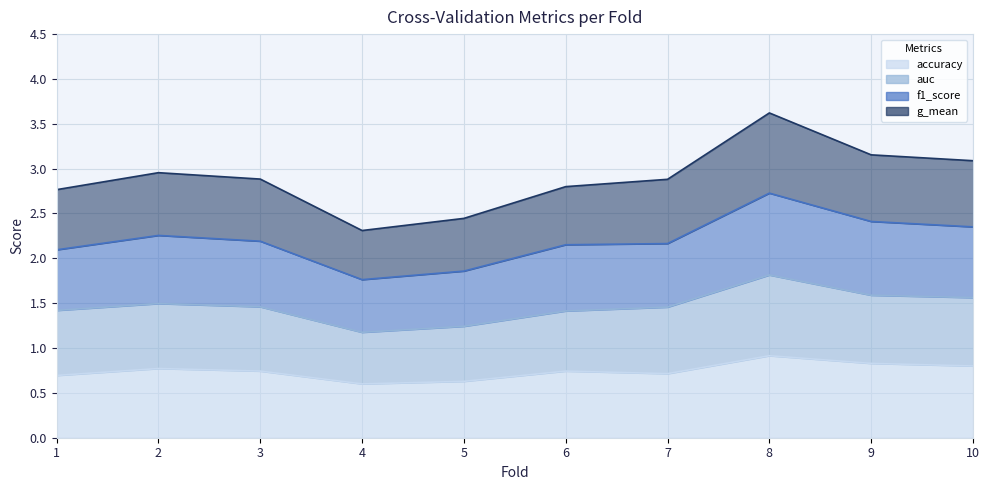

What are all the series names shown in the legend?

accuracy, auc, f1_score, g_mean